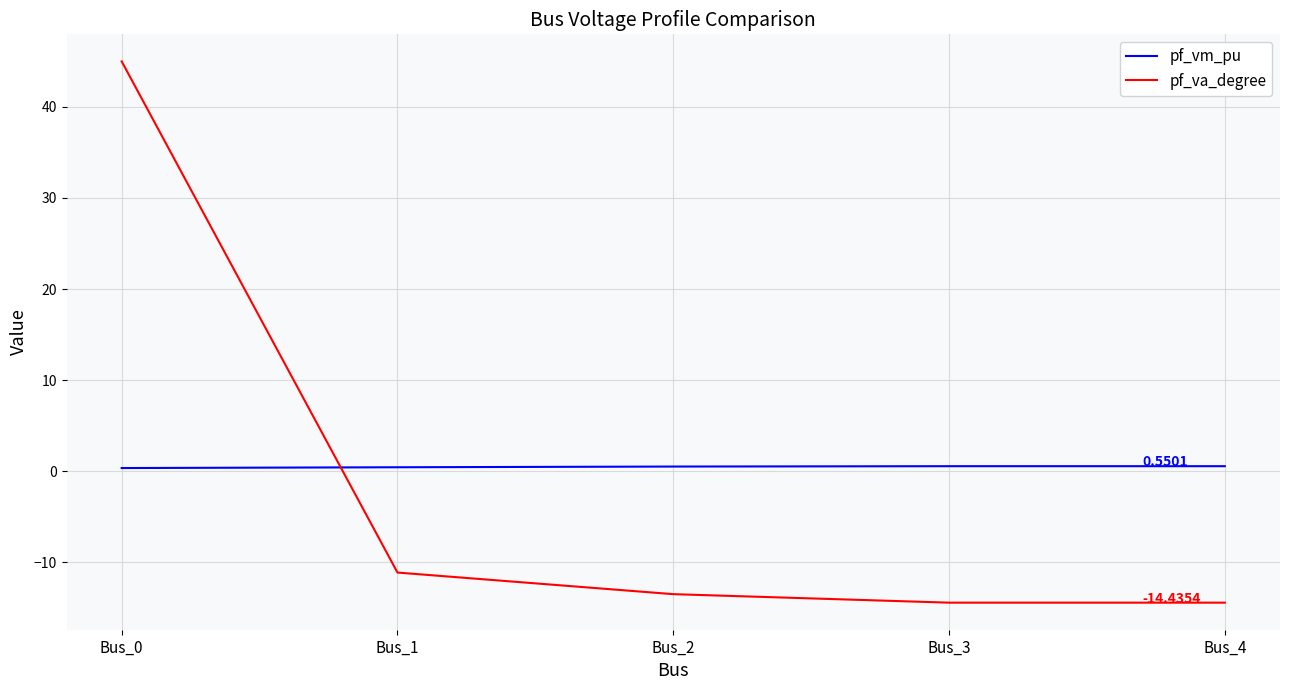

What are all the series names shown in the legend?

pf_vm_pu, pf_va_degree